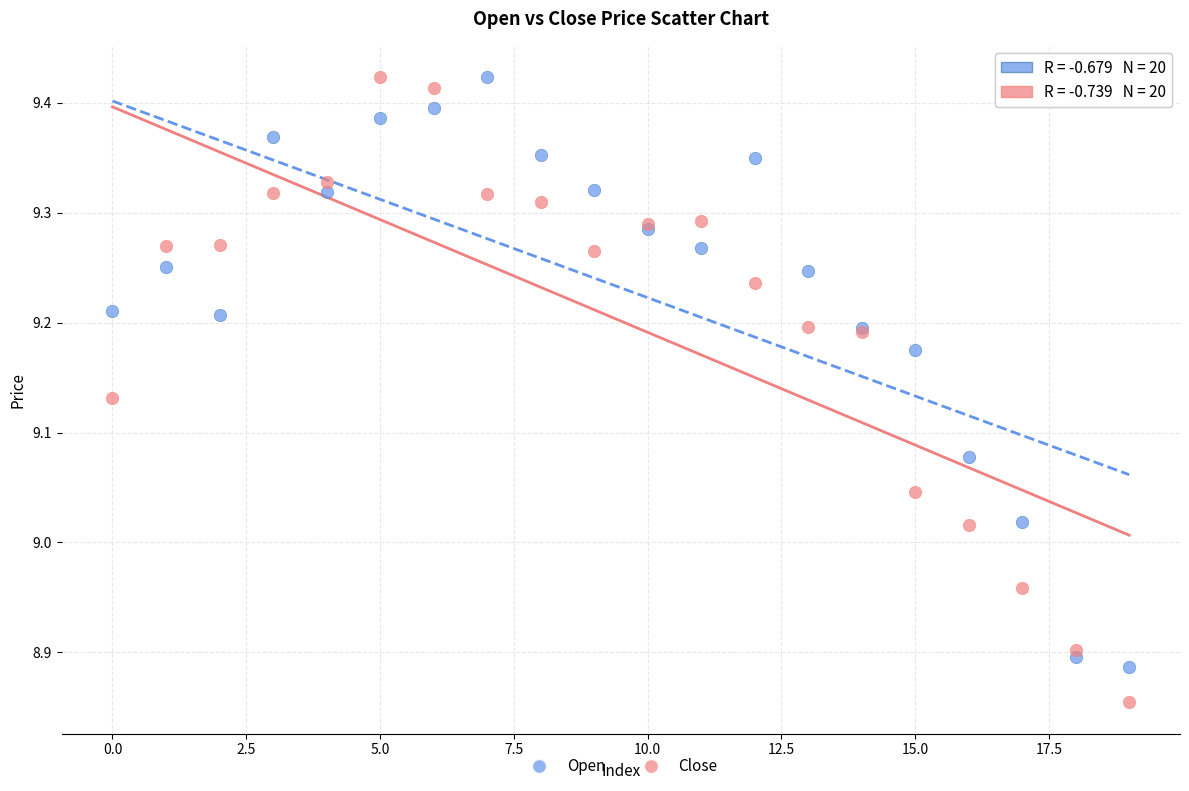

Which series has the widest spread of Y values?

Close